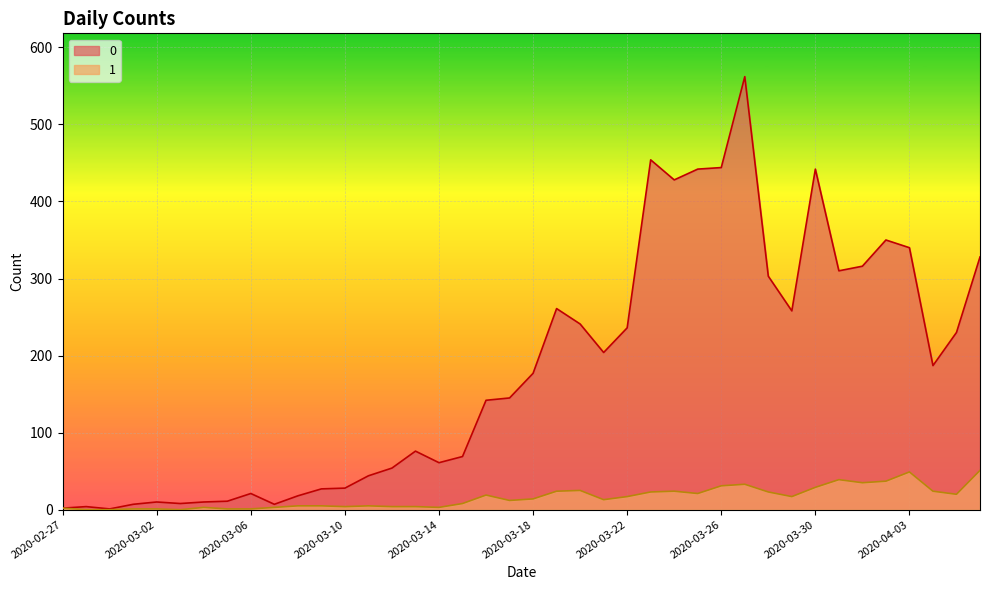

How many distinct data groups are displayed?

2